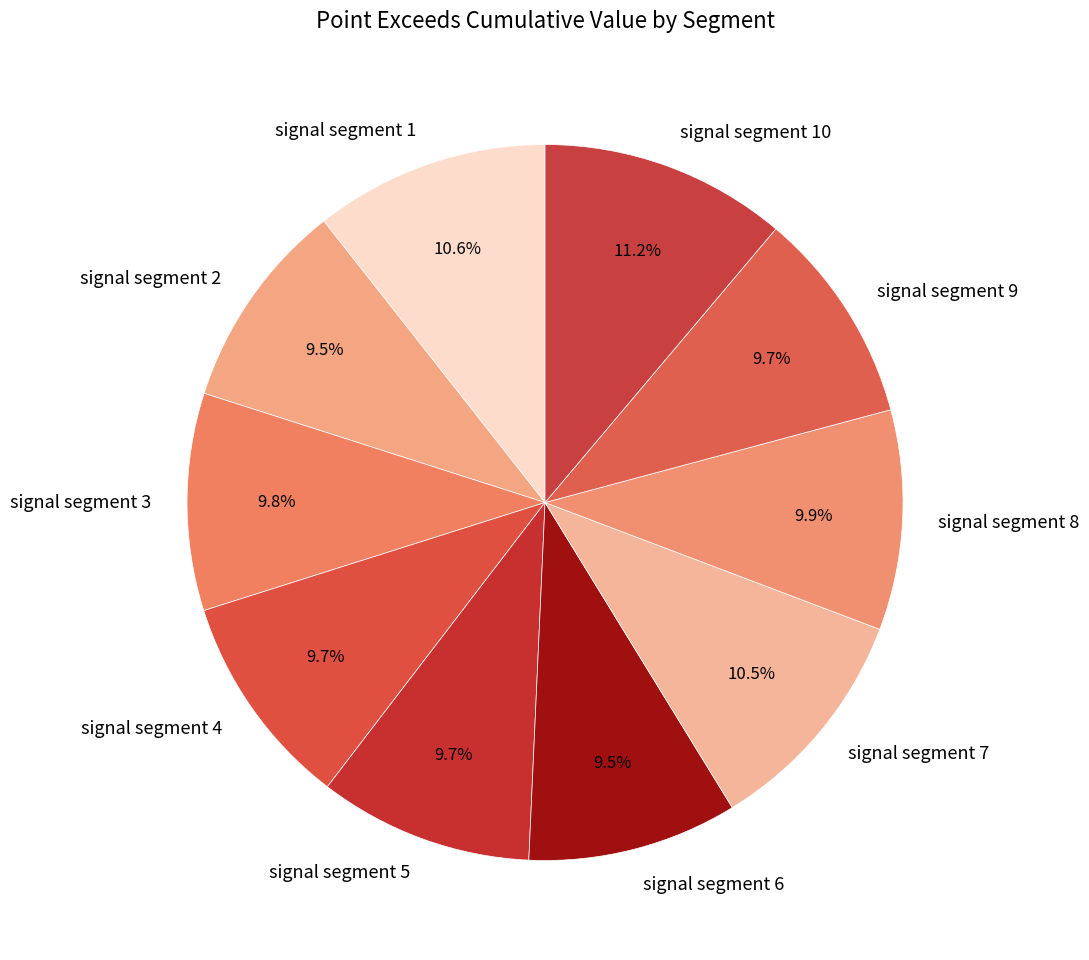

To the nearest percent, what is the difference between the signal segment 8 and signal segment 7 slice percentages?

1%